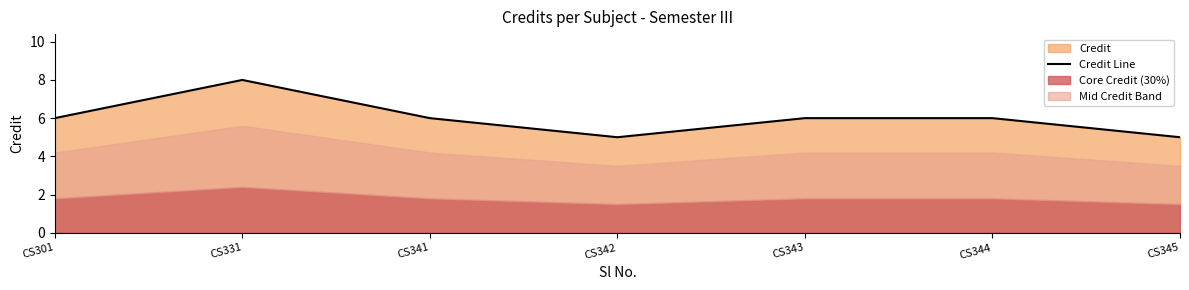

Reading left to right, transcribe all the data shown in this chart.

6	8	6	5	6	6	5